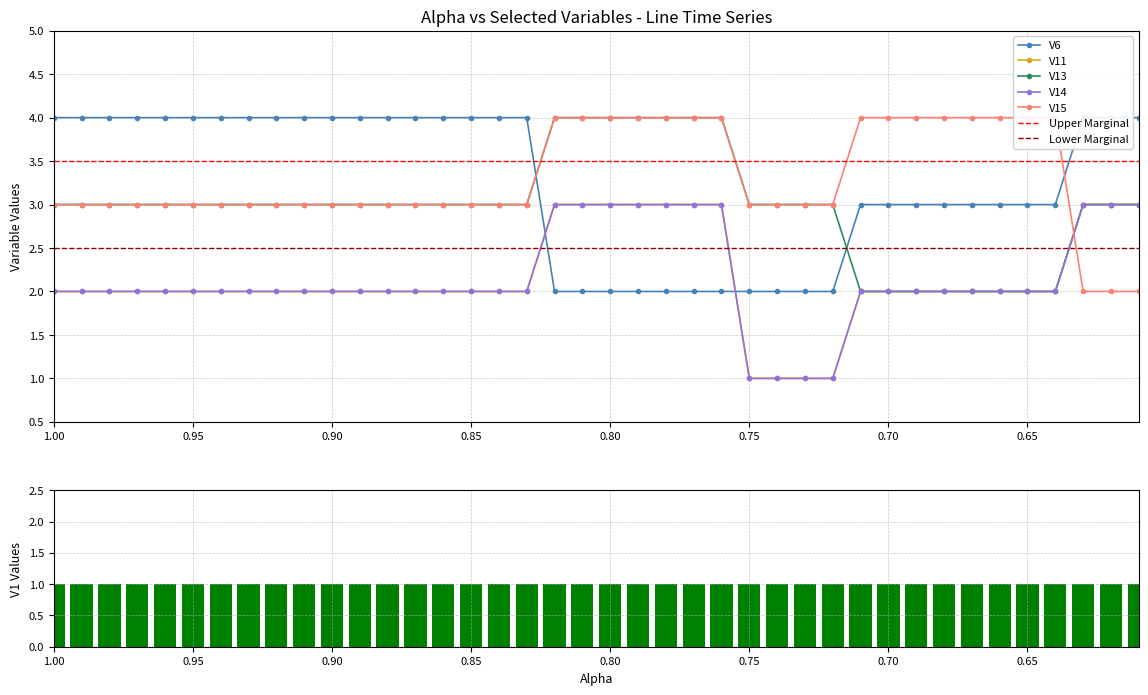

List the series in order of their peak value, lowest first.

V11, V14, V6, V13, V15